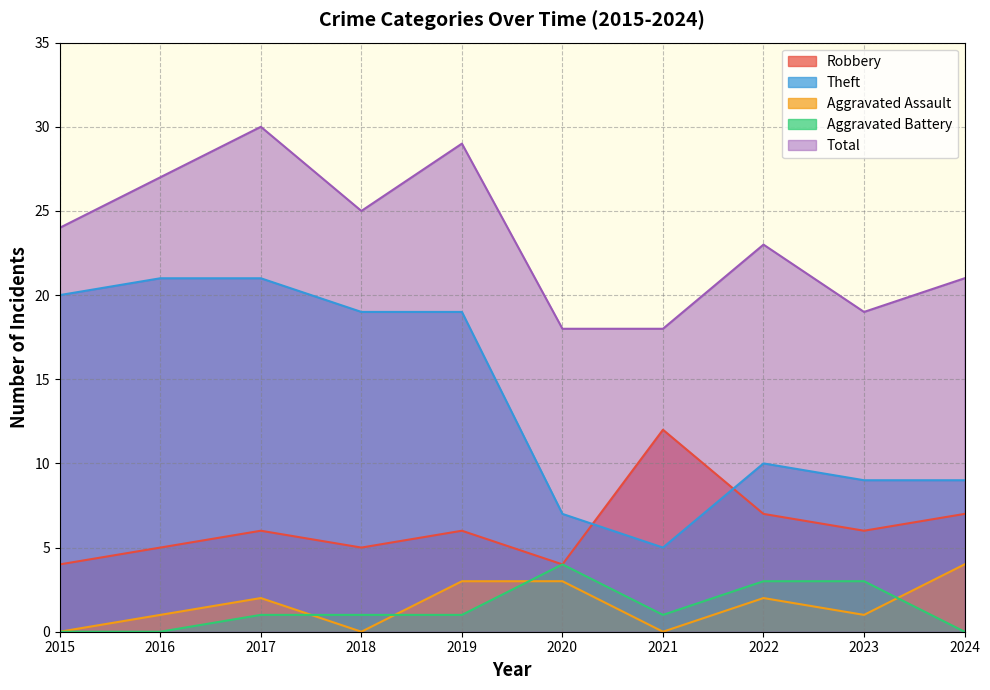

Rank the series at 2018 from highest to lowest value.

Total, Theft, Robbery, Aggravated Battery, Aggravated Assault